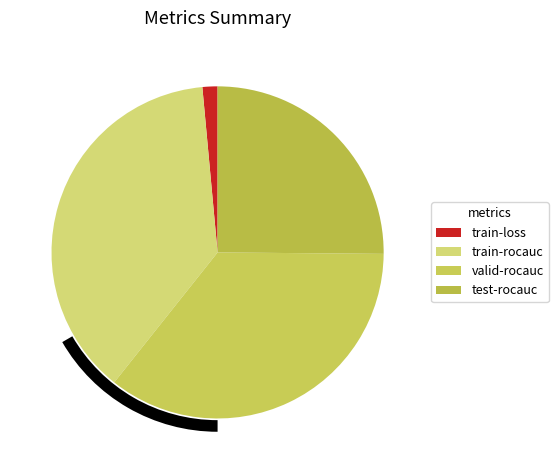

Rank the categories by value from highest to lowest.

train-rocauc, valid-rocauc, test-rocauc, train-loss